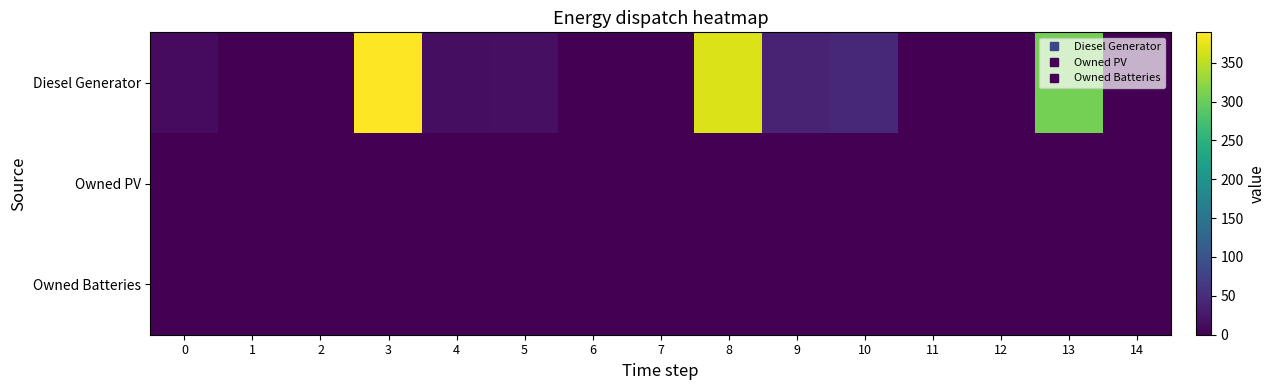

Reading right to left, extract all data points from this chart.

Diesel Generator: 14=0	13=308	12=0	11=0	10=44	9=37	8=369	7=0	6=0	5=16	4=15	3=389	2=0	1=0	0=11
Owned PV: 14=0	13=0	12=0	11=0	10=0	9=0	8=0	7=0	6=0	5=0	4=0	3=0	2=0	1=0	0=0
Owned Batteries: 14=0	13=0	12=0	11=0	10=0	9=0	8=0	7=0	6=0	5=0	4=0	3=0	2=0	1=0	0=0